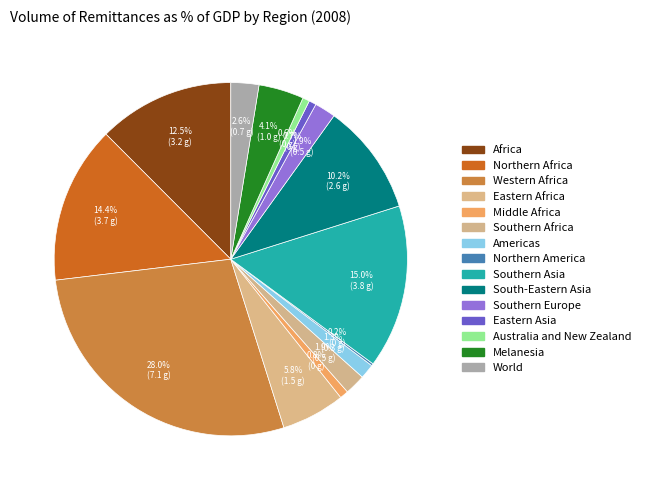

Is there a majority slice in this chart?

No